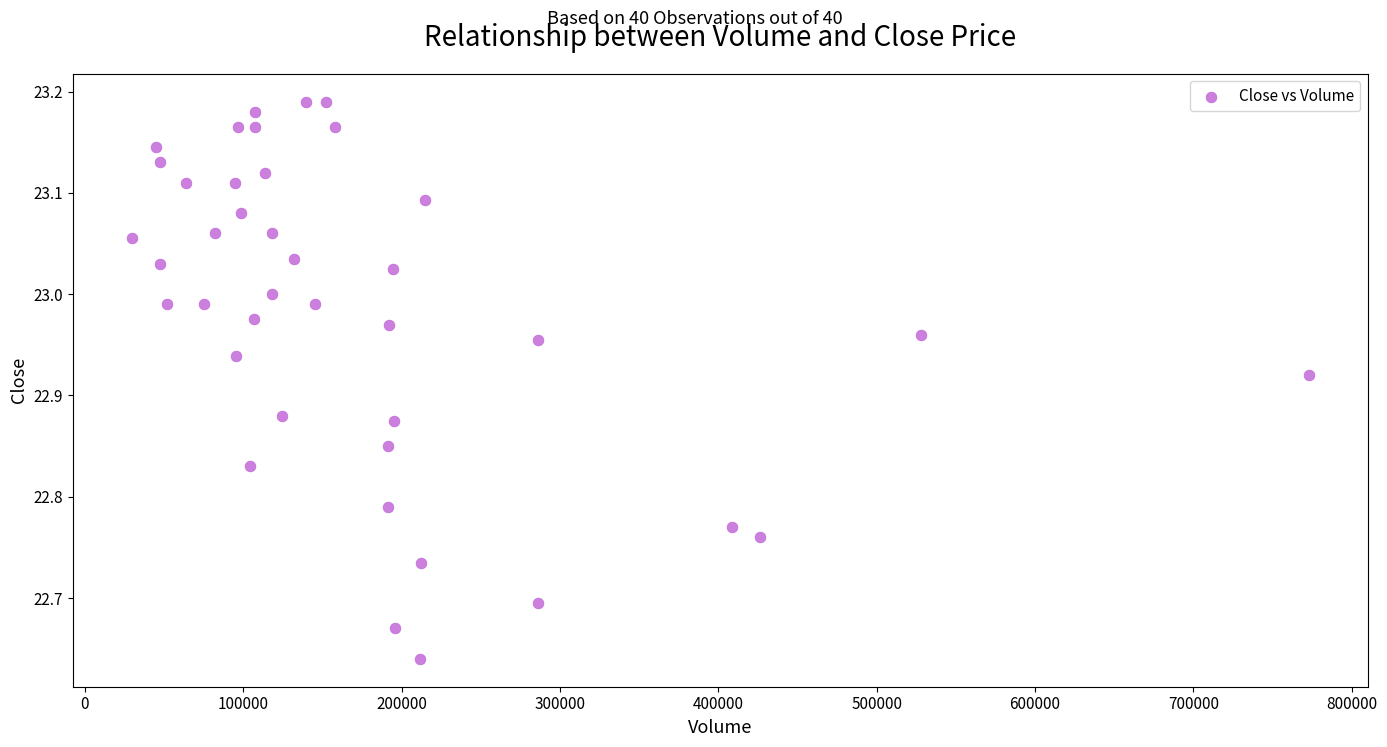

What is the range of X values (max minus min)?

743360.0